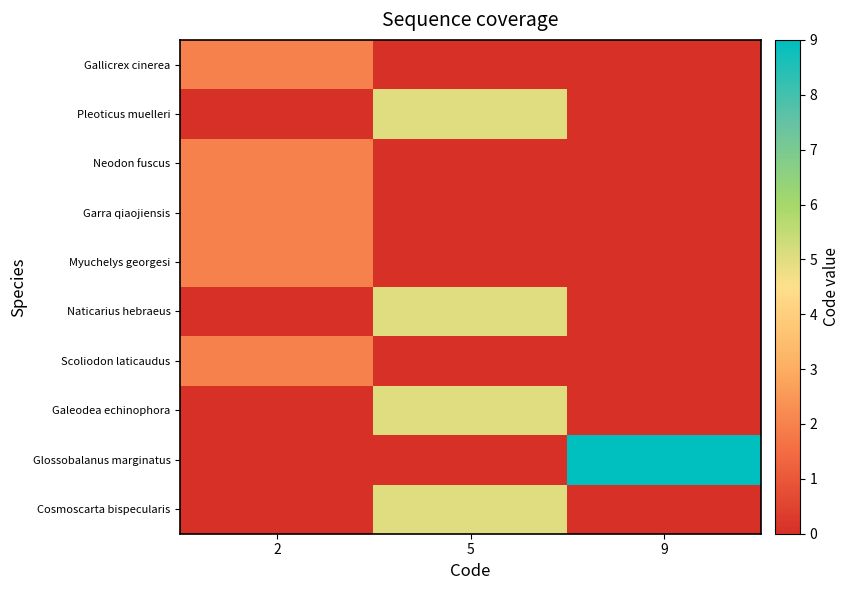

How many distinct data groups are displayed?

10